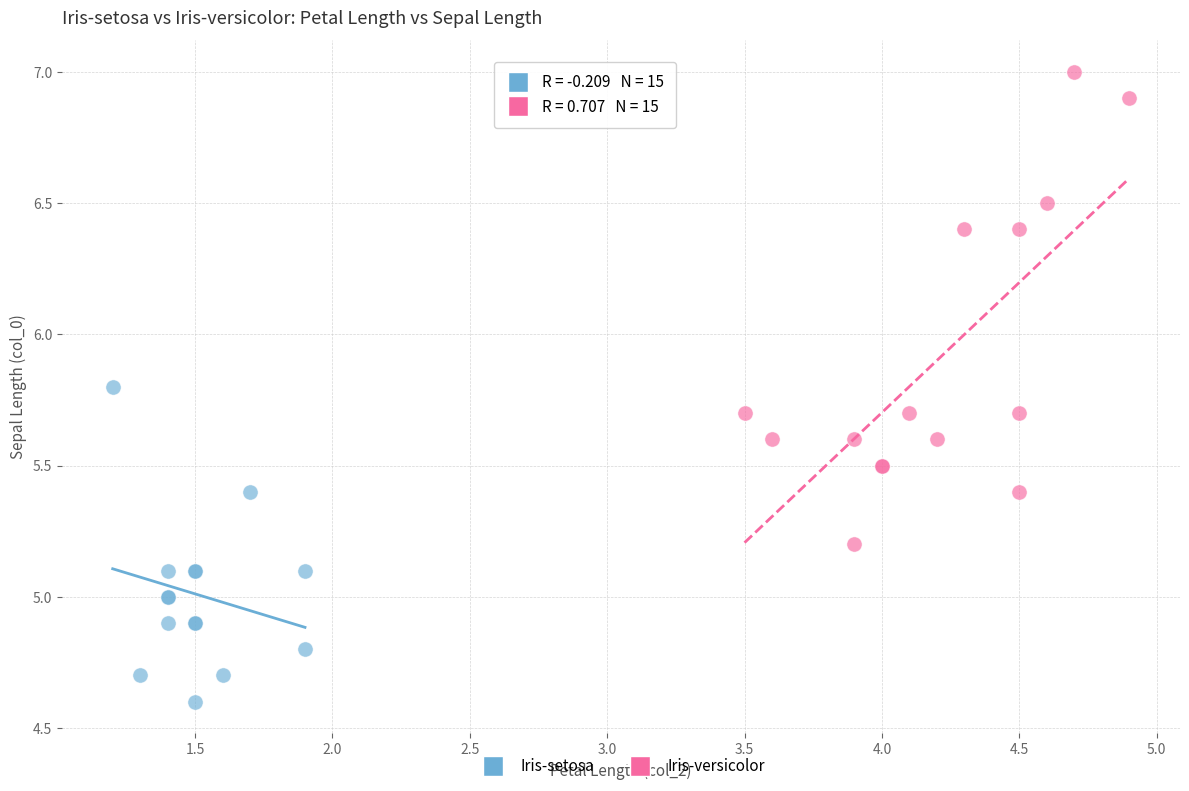

What are all the series names shown in the legend?

Iris-setosa, Iris-versicolor